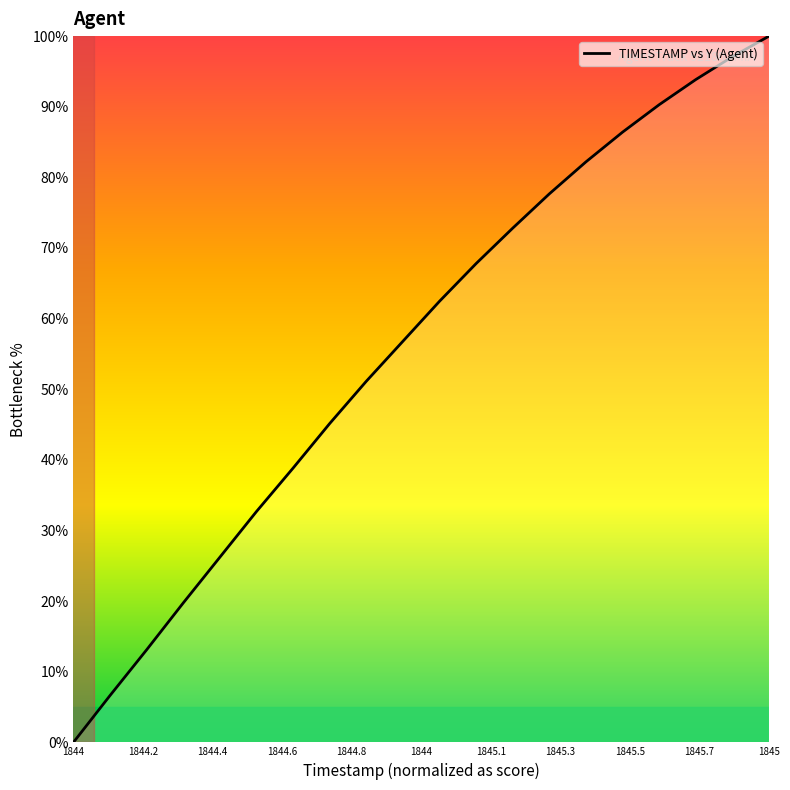

Does the chart have visible grid lines?

No